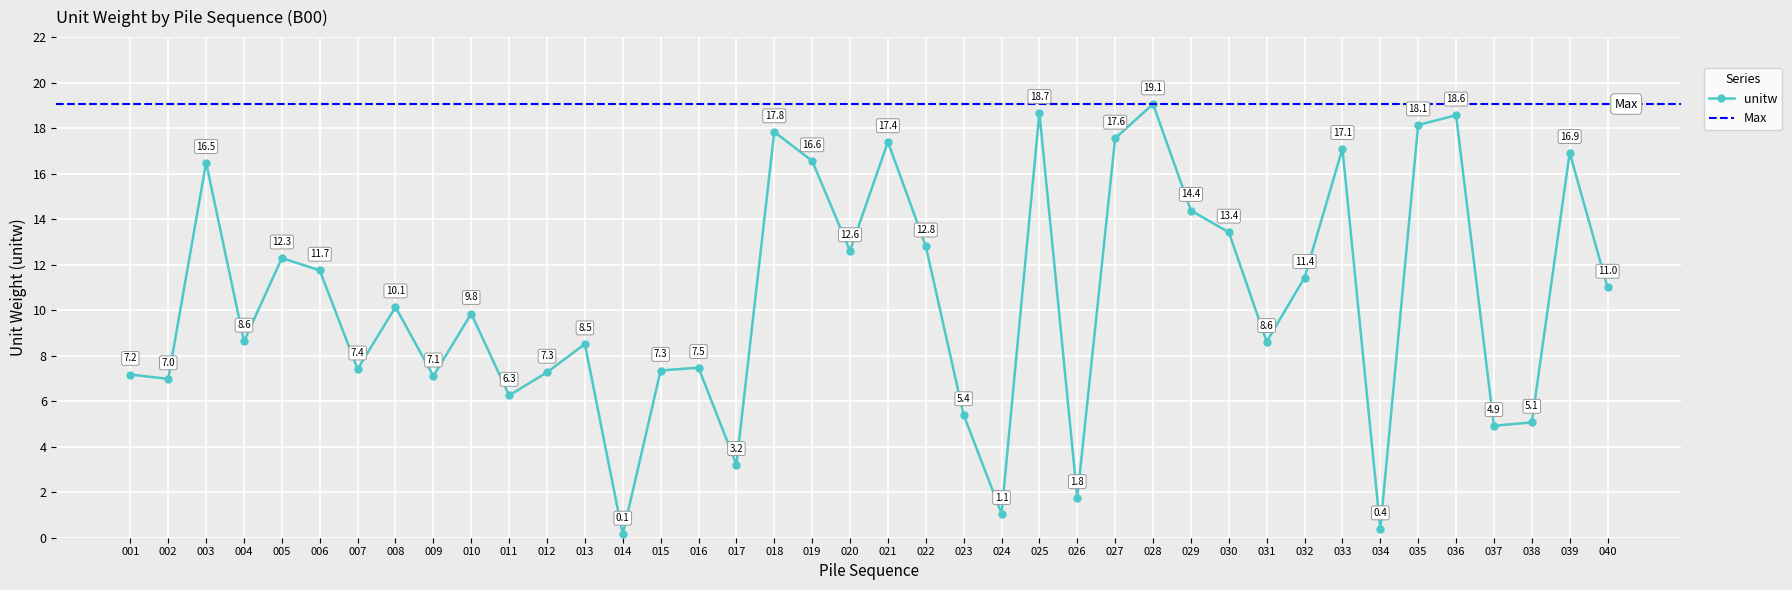

How many points are lower than both their immediate neighbors (excluding endpoints)?

13